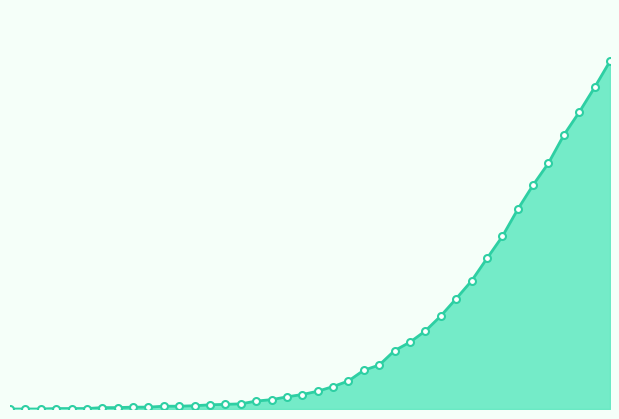

Does the chart have visible grid lines?

No